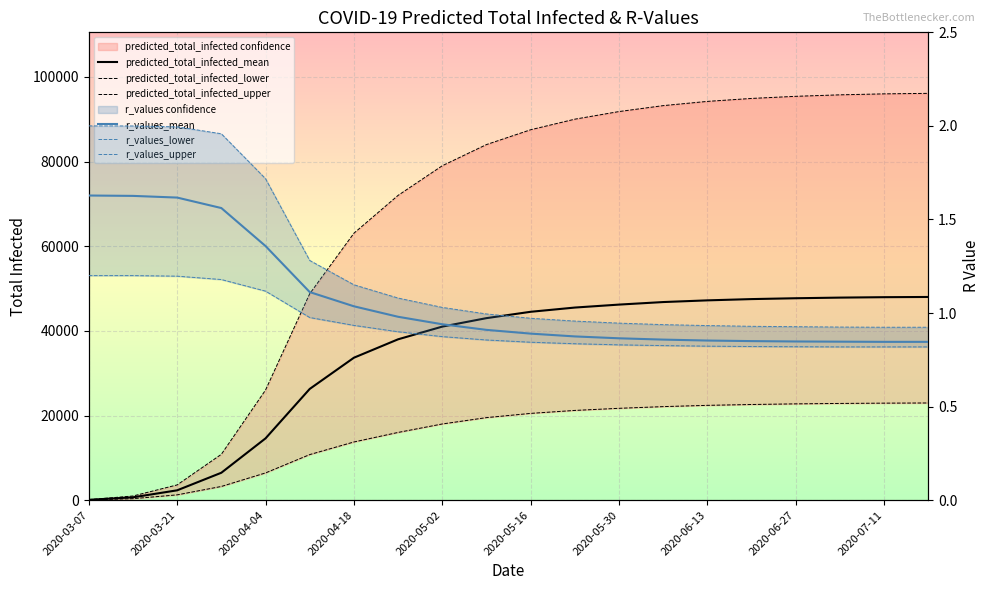

True or false: r_values_upper and predicted_total_infected_upper cross at least once.

False